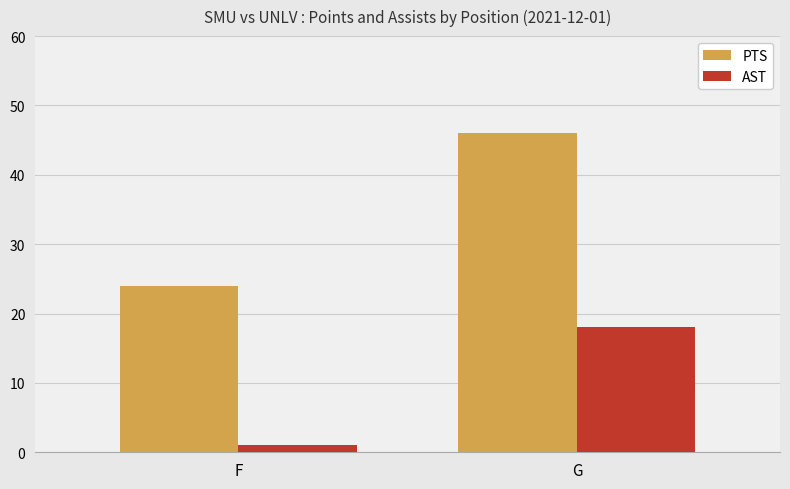

What is the value of the PTS bar at the 1st from the left?

24